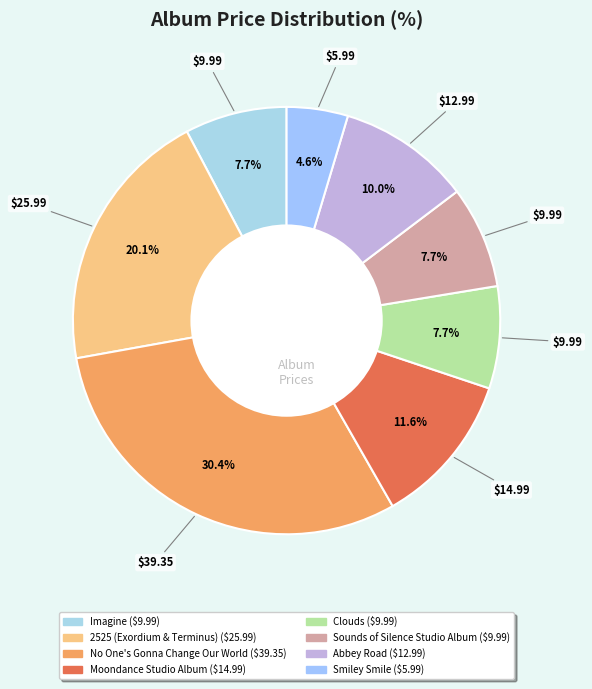

How many slices are in this pie chart?

8